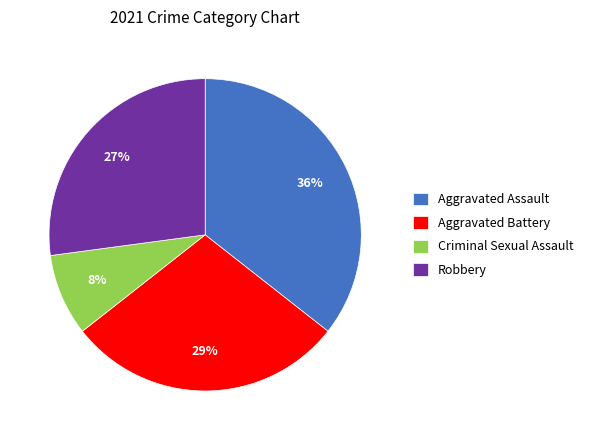

Is the sum of Aggravated Assault and Criminal Sexual Assault greater than half?

No